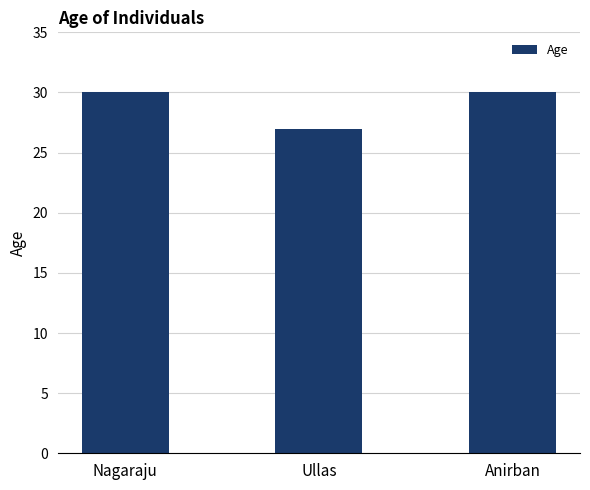

Between Ullas and Nagaraju, which is larger?

Nagaraju